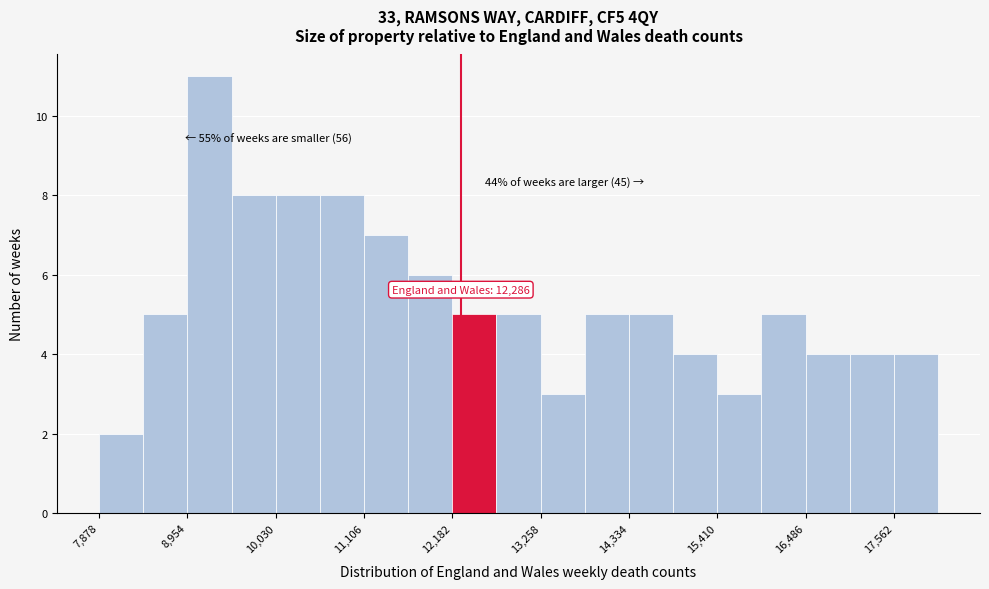

Read against the x-axis, roughly where is the centre of the tallest bar?

9200